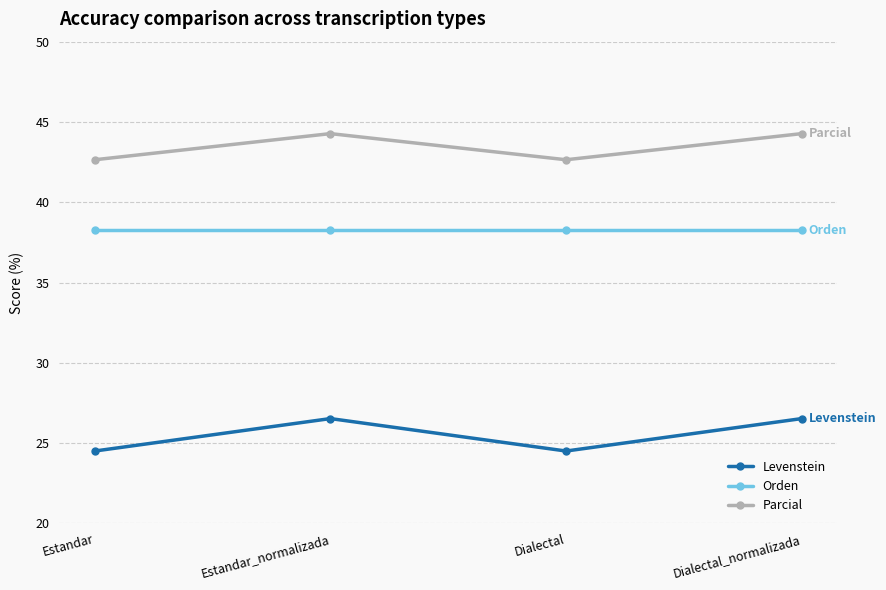

Reading left to right, list all the values displayed in this chart.

Levenstein: Estandar=24.5	Estandar_normalizada=26.5	Dialectal=24.5	Dialectal_normalizada=26.5
Orden: Estandar=38.3	Estandar_normalizada=38.3	Dialectal=38.3	Dialectal_normalizada=38.3
Parcial: Estandar=42.6	Estandar_normalizada=44.3	Dialectal=42.6	Dialectal_normalizada=44.3